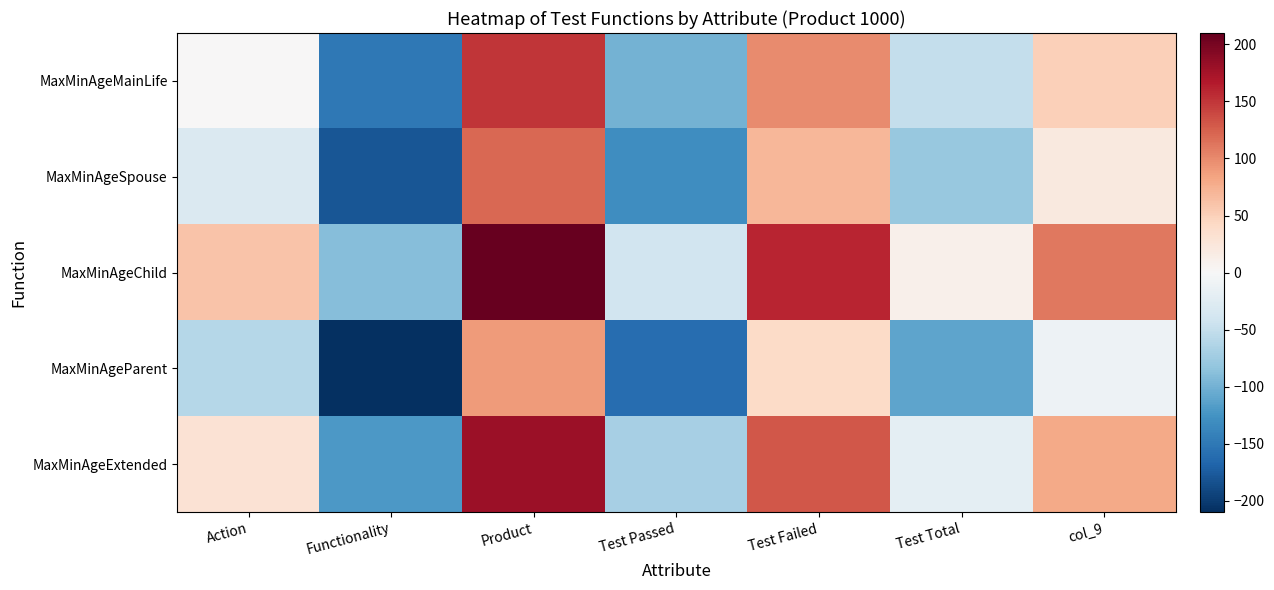

Reading left to right, what are all the values shown in this chart?

MaxMinAgeMainLife: Action=0	Functionality=-150	Product=150	Test Passed=-100	Test Failed=100	Test Total=-50	col_9=50
MaxMinAgeSpouse: Action=-30	Functionality=-180	Product=120	Test Passed=-130	Test Failed=70	Test Total=-80	col_9=20
MaxMinAgeChild: Action=60	Functionality=-90	Product=210	Test Passed=-40	Test Failed=160	Test Total=10	col_9=110
MaxMinAgeParent: Action=-60	Functionality=-210	Product=90	Test Passed=-160	Test Failed=40	Test Total=-110	col_9=-10
MaxMinAgeExtended: Action=30	Functionality=-120	Product=180	Test Passed=-70	Test Failed=130	Test Total=-20	col_9=80